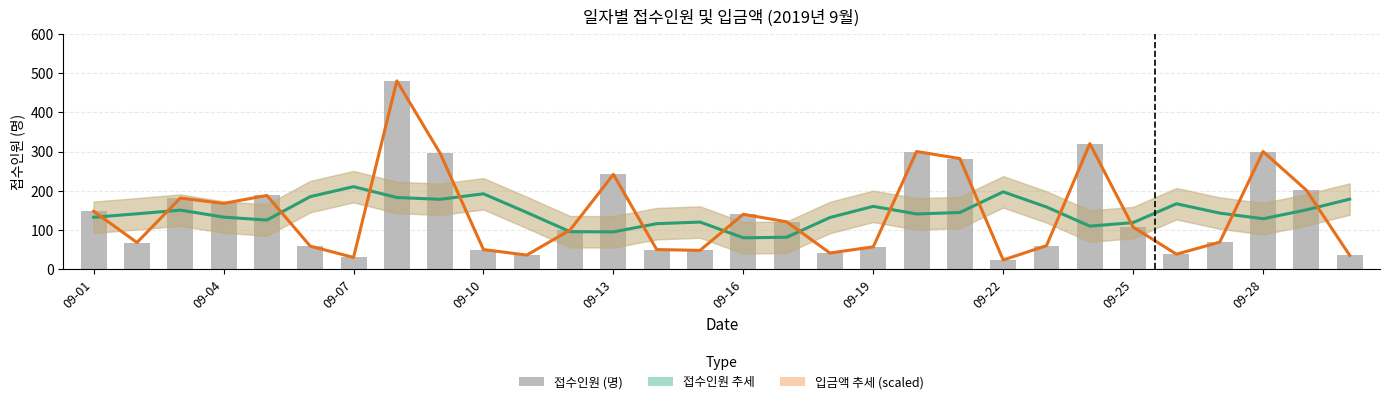

What is the minimum value shown in the chart?

23.5